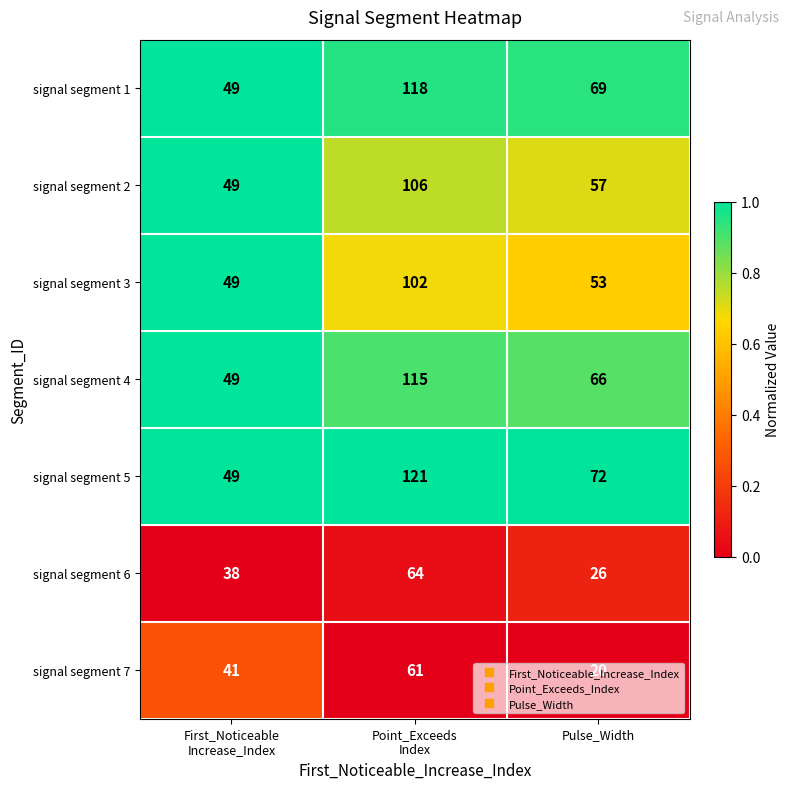

What is the spread (max minus min) of values at First_Noticeable
Increase_Index?

11